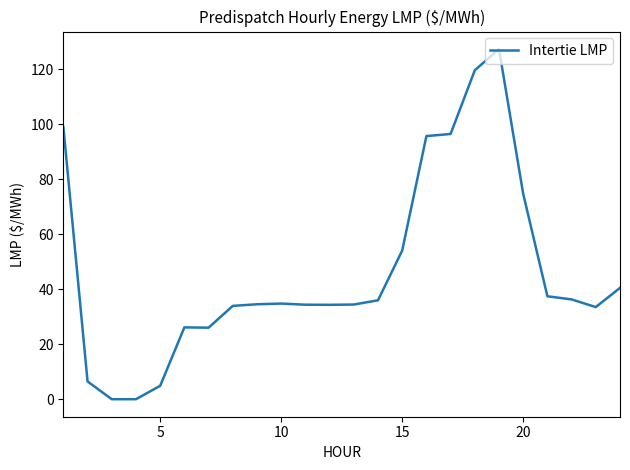

What is the greatest value displayed?

127.4